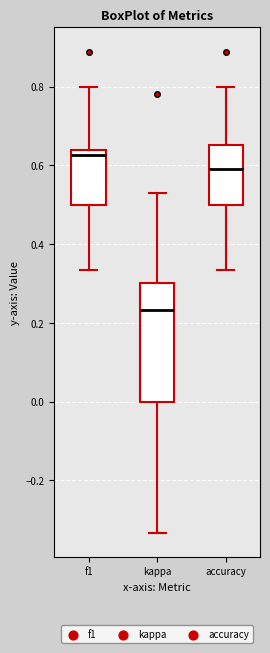

Reading left to right, read every box against the y-axis: the position of its median line, the range the box covers, and the ends of its whiskers. The values are not printed on the chart, so give them approximately, as read against the axis.

f1: median 0.62, box 0.50 to 0.64, whiskers 0.34 to 0.80
kappa: median 0.24, box 0.00 to 0.30, whiskers -0.34 to 0.54
accuracy: median 0.60, box 0.50 to 0.66, whiskers 0.34 to 0.80